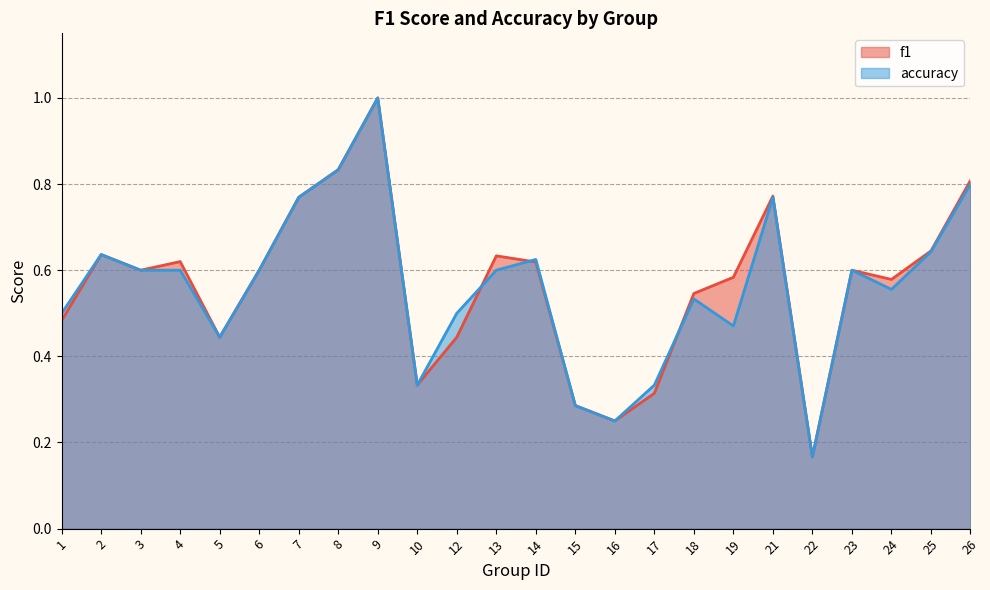

Is it true that f1 equals 0.8 at 24?

False